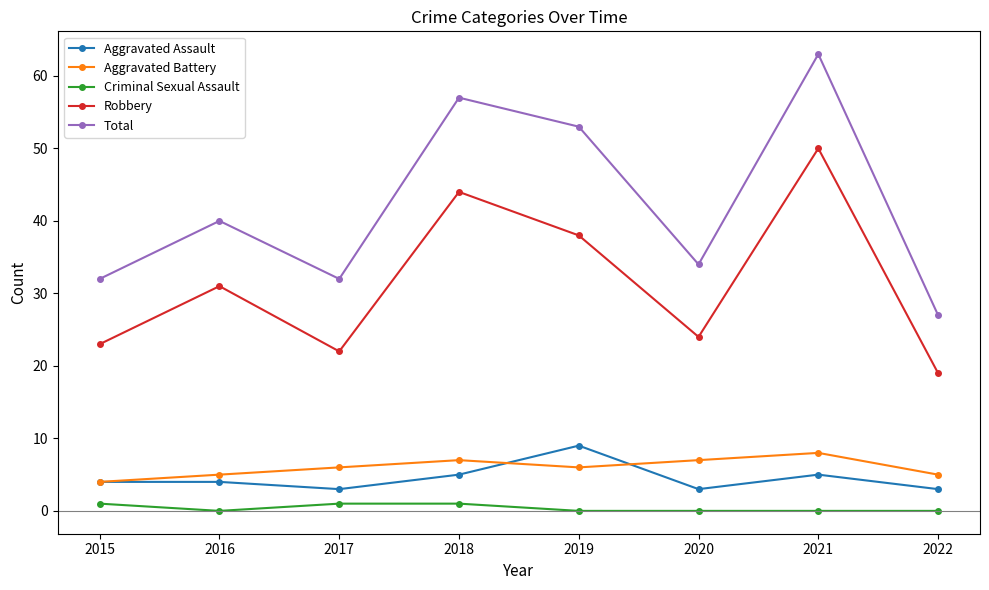

True or false: Criminal Sexual Assault has a value of 0 at 2020.

True